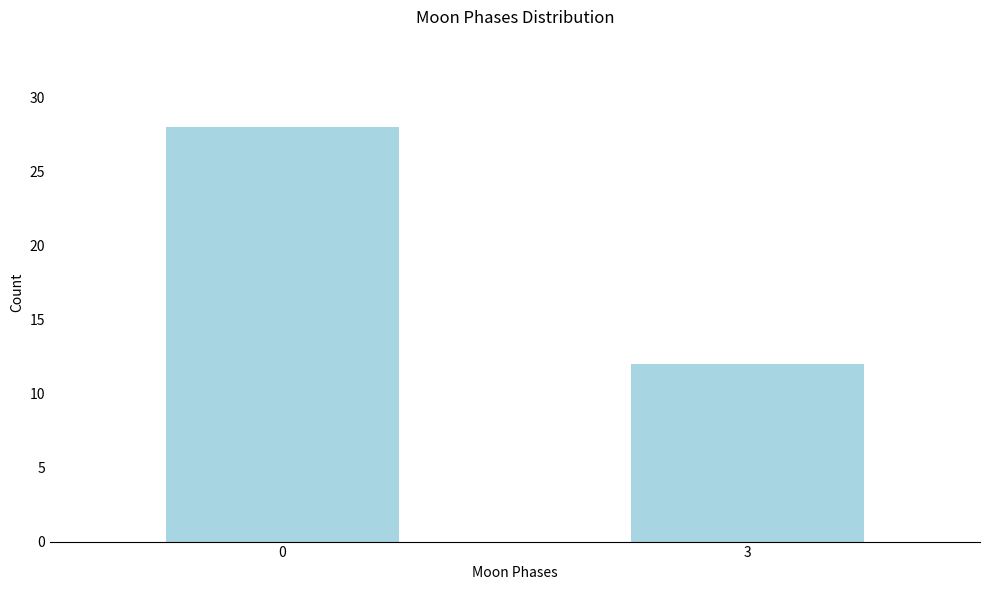

Reading right to left, what are all the values shown in this chart?

12	28